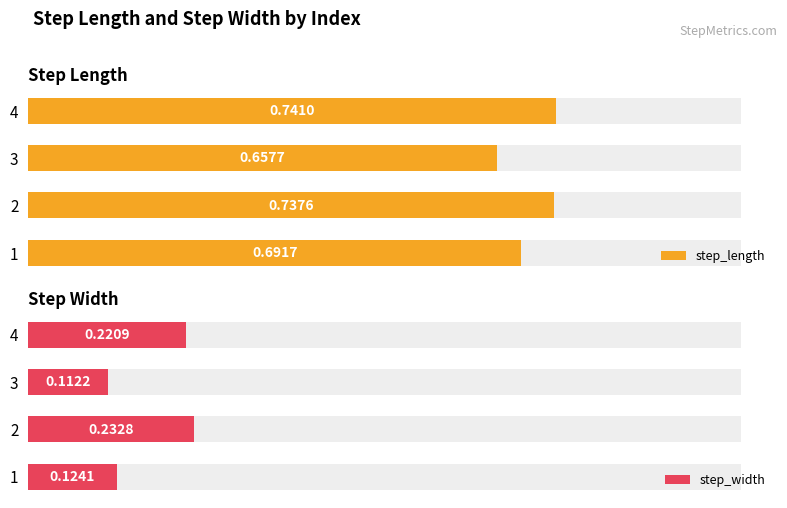

Does the chart contain stacked bars?

No